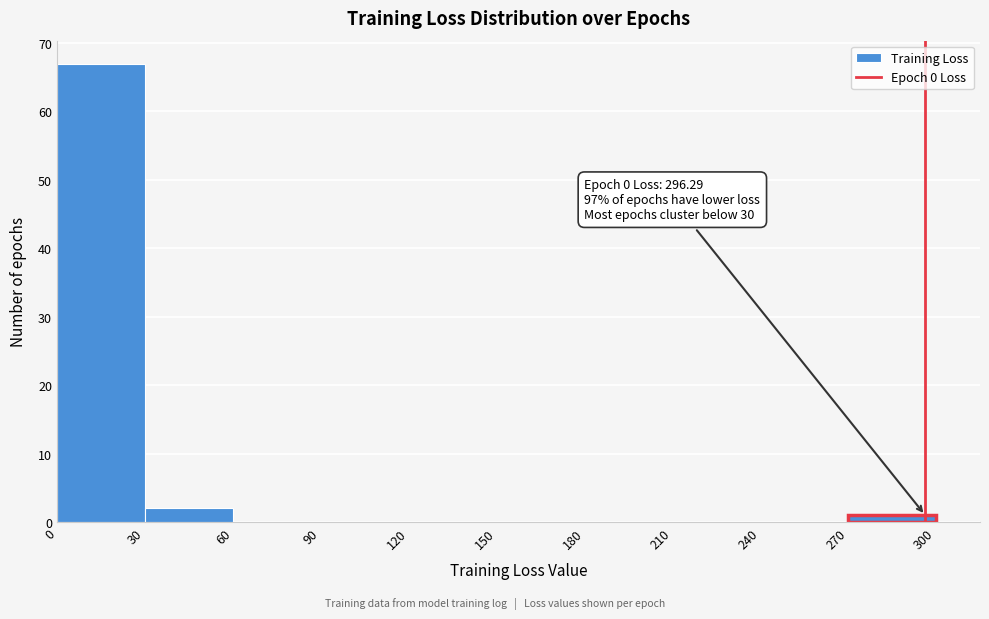

Which range on the x-axis has the tallest bar?

0 to 30